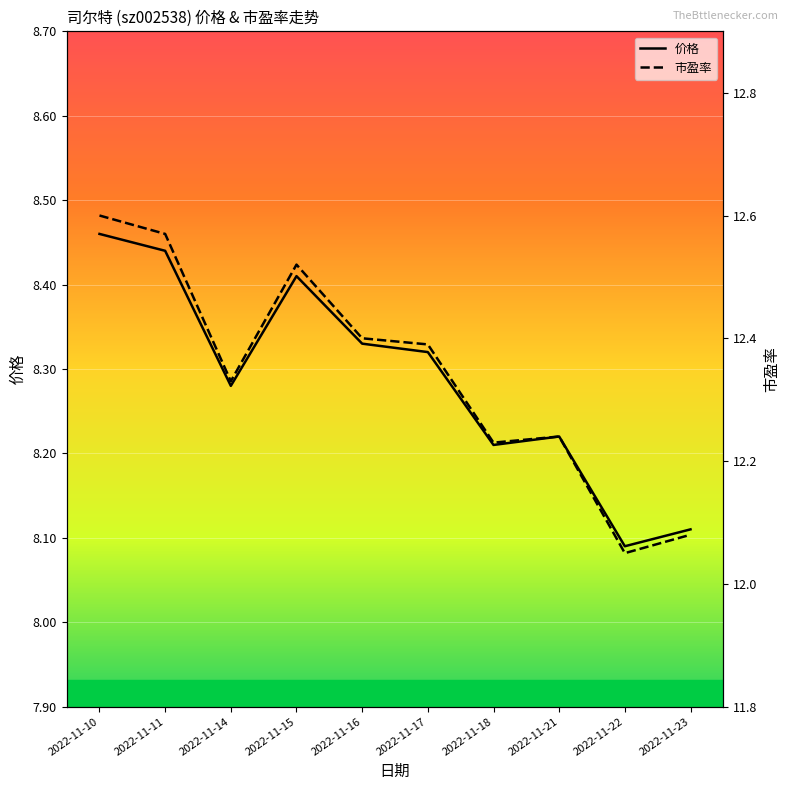

What is the difference between the highest and lowest values at 2022-11-10?

4.1